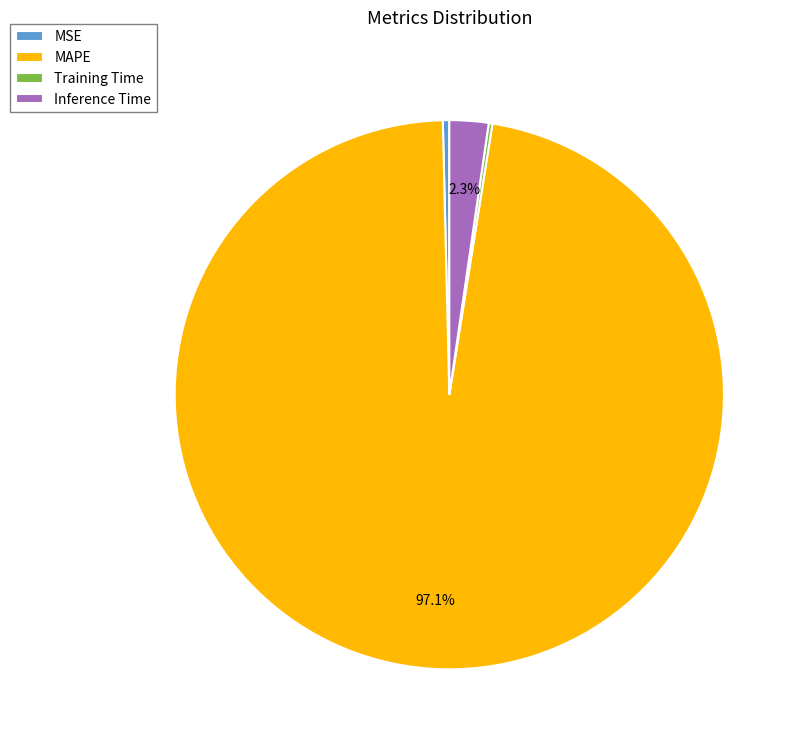

Which slice is the largest?

MAPE